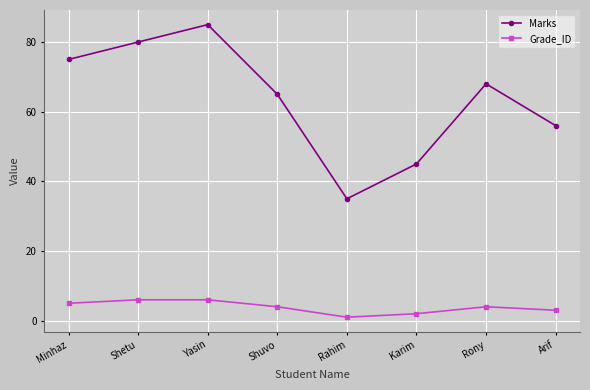

What is the difference between the maximum and minimum values in the Marks series?

50